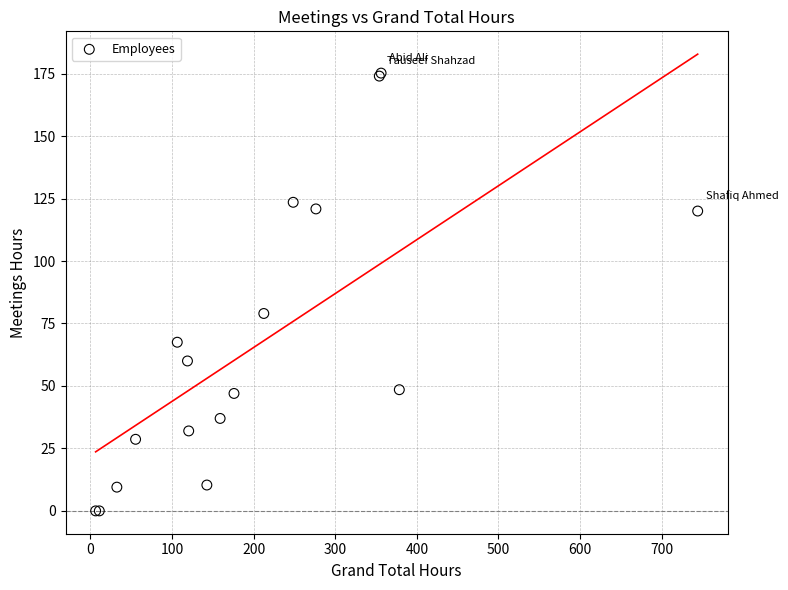

What Y value in the scatter plot is closest to 87?

79.0